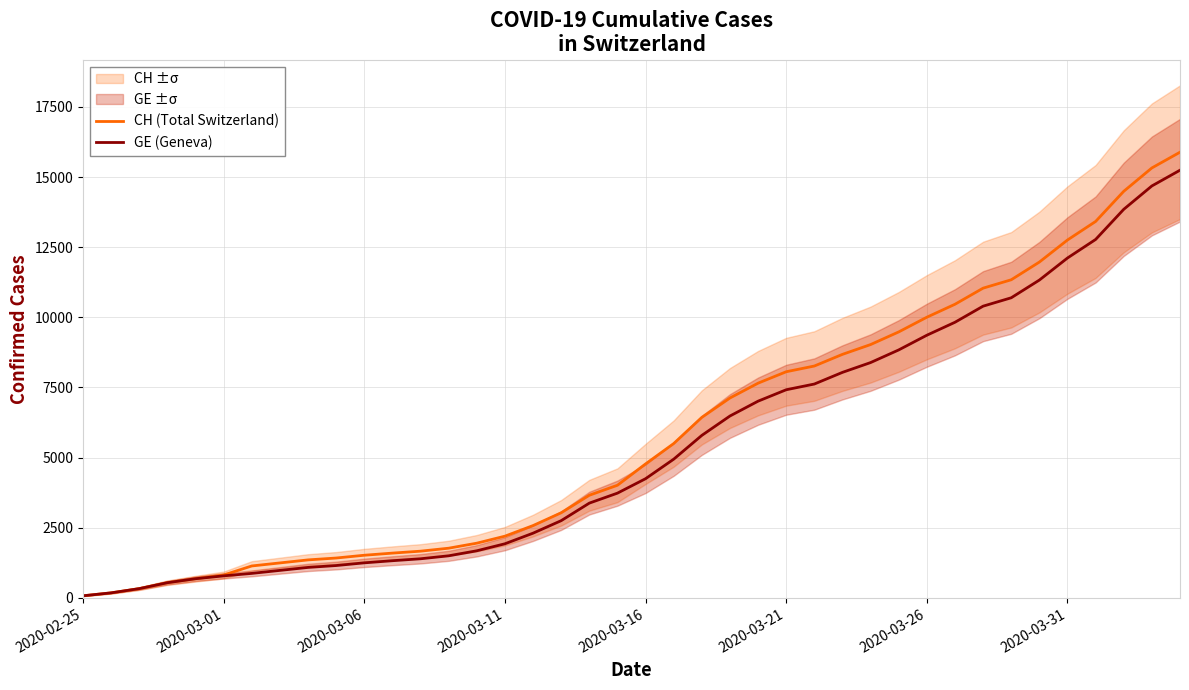

What is the total value across all series at 24?

14666